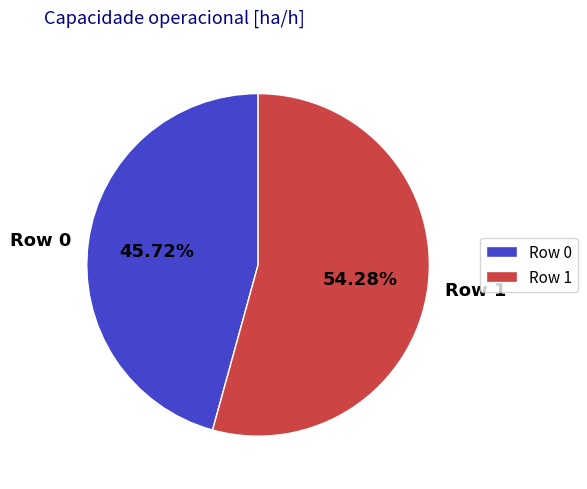

True or false: Row 0 accounts for 60% of the total.

False